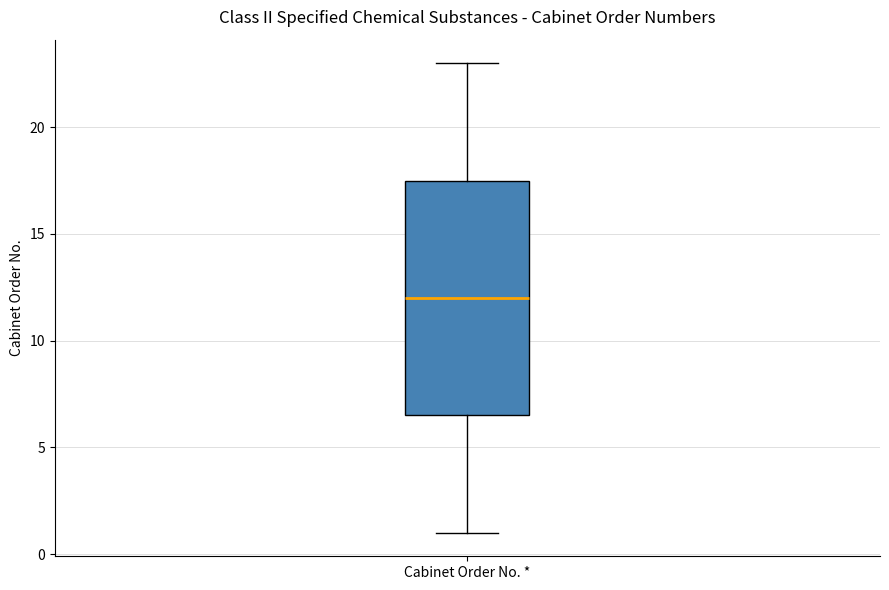

Transcribe this box plot: give where the median line is, the range the box spans, and where the two whiskers end, as read against the y-axis. The values are not printed on the chart, so give them approximately, as read against the axis.

median 12.0, box 6.5 to 17.5, whiskers 1.0 to 23.0